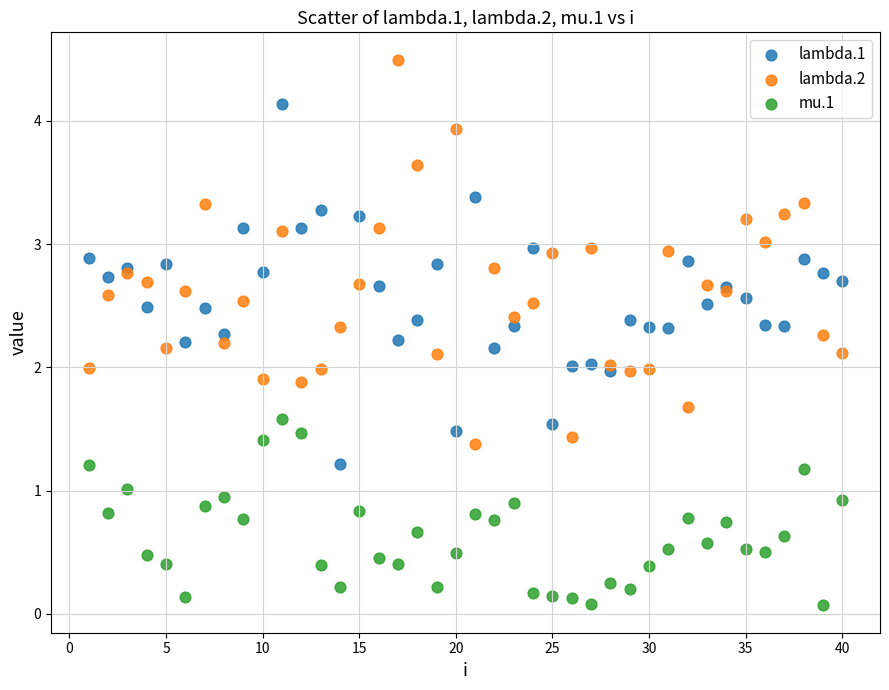

Which series reaches the maximum Y coordinate?

lambda.2